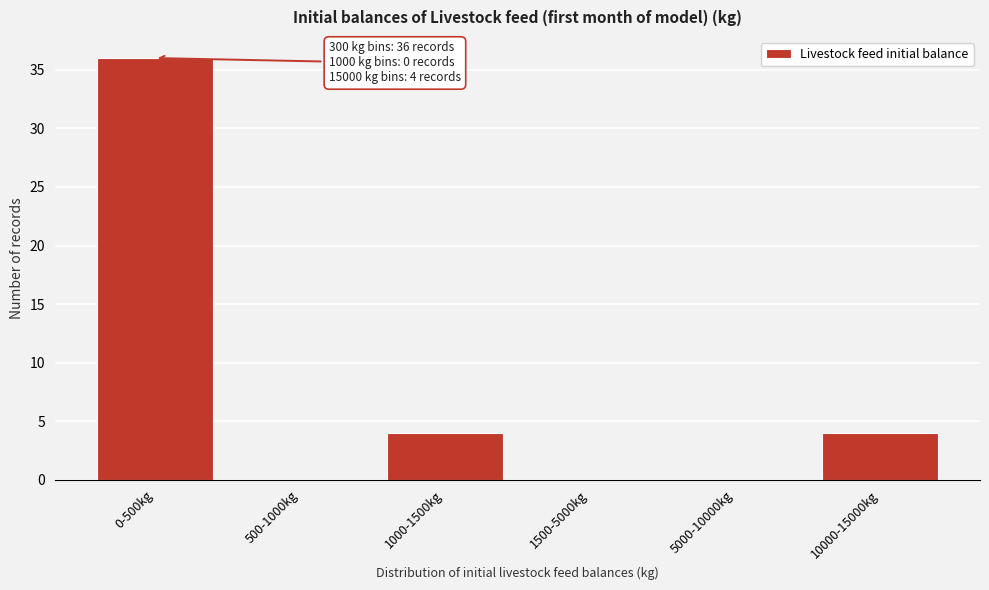

Reading left to right, transcribe all the data shown in this chart.

0-500kg=36	500-1000kg=0	1000-1500kg=4	1500-5000kg=0	5000-10000kg=0	10000-15000kg=4